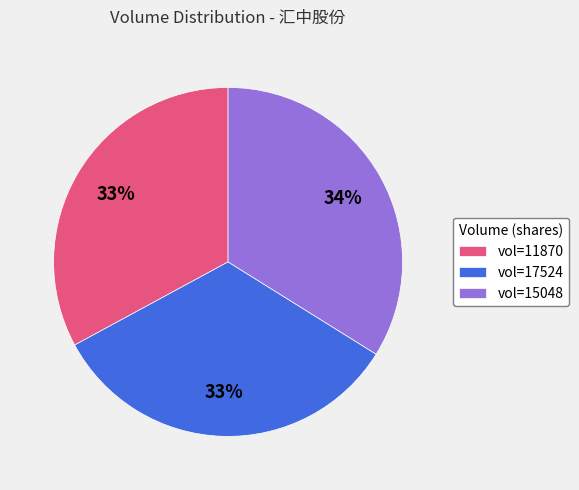

What is the largest slice in the pie chart?

vol=15048